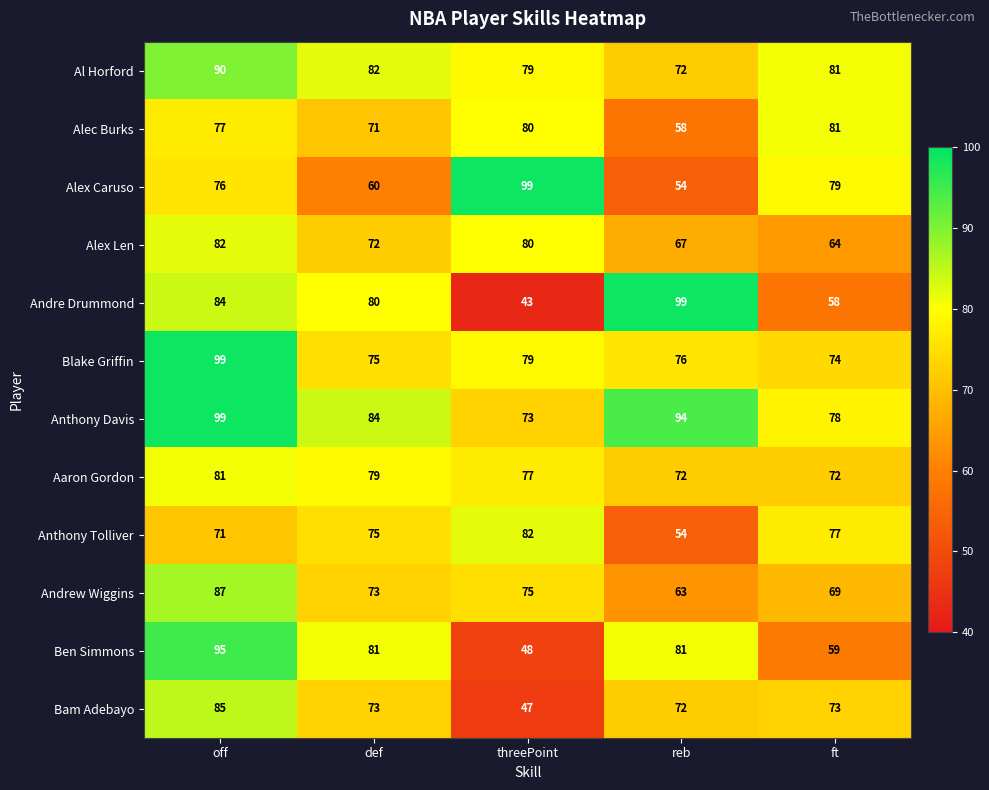

How many series are shown in this chart?

12